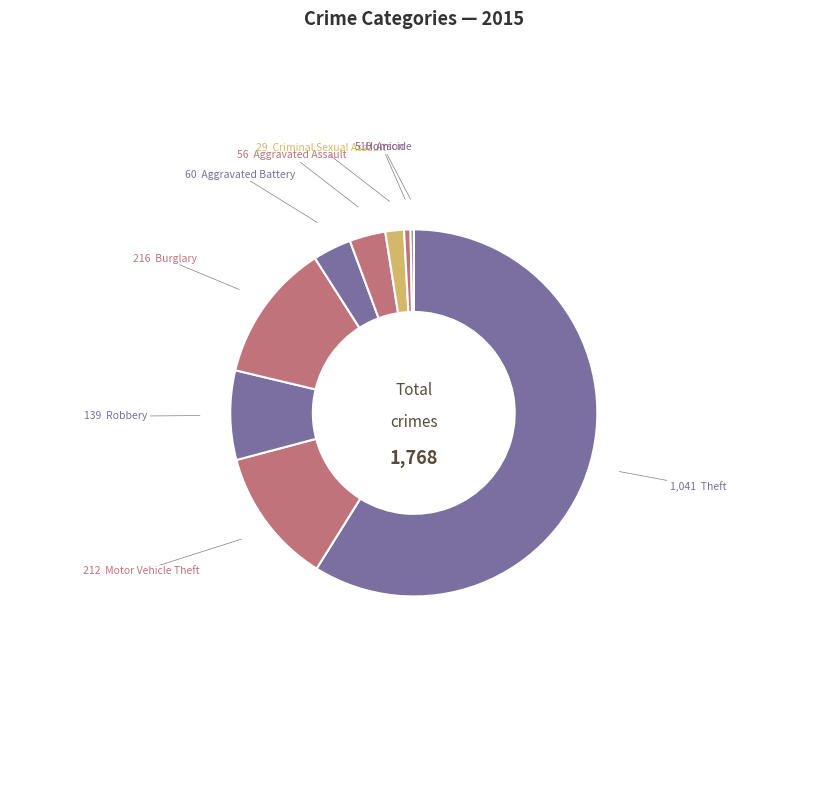

How many segments does this pie chart have?

9